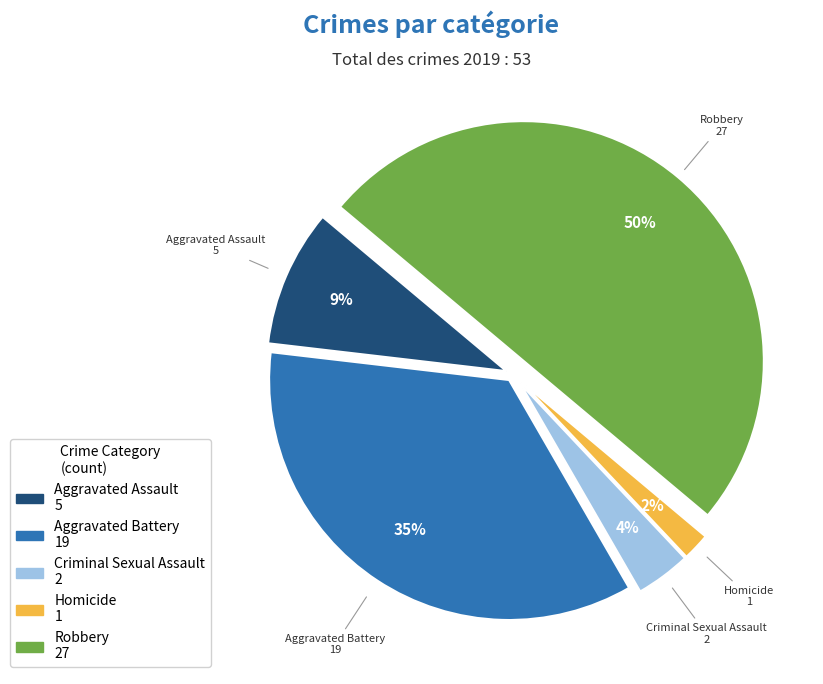

To the nearest percent, what percentage of the pie is Criminal Sexual Assault?

4%